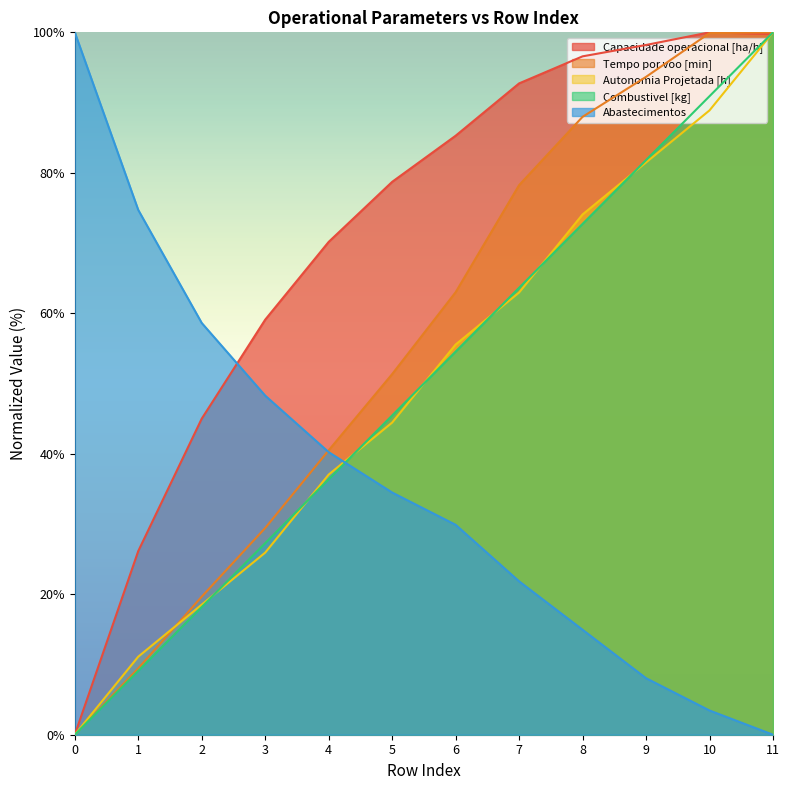

The Tempo por voo [min] series shows 24.2 at 8. True or false?

False